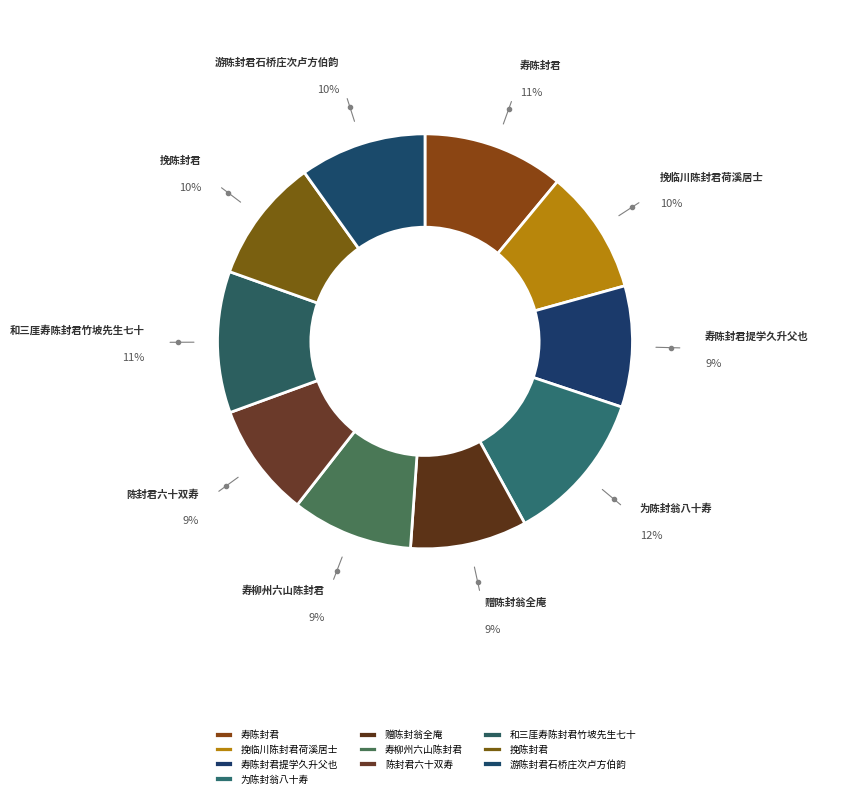

To the nearest percent, what is the combined percentage of 寿陈封君提学久升父也 and 陈封君六十双寿?

18%